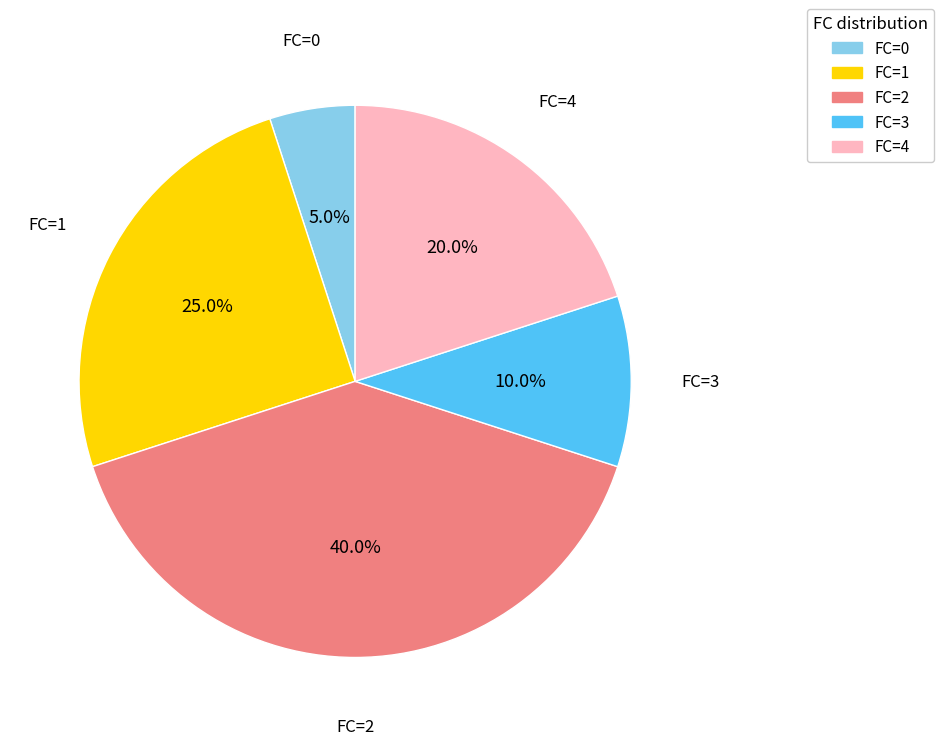

True or false: FC=0 accounts for 11% of the total.

False